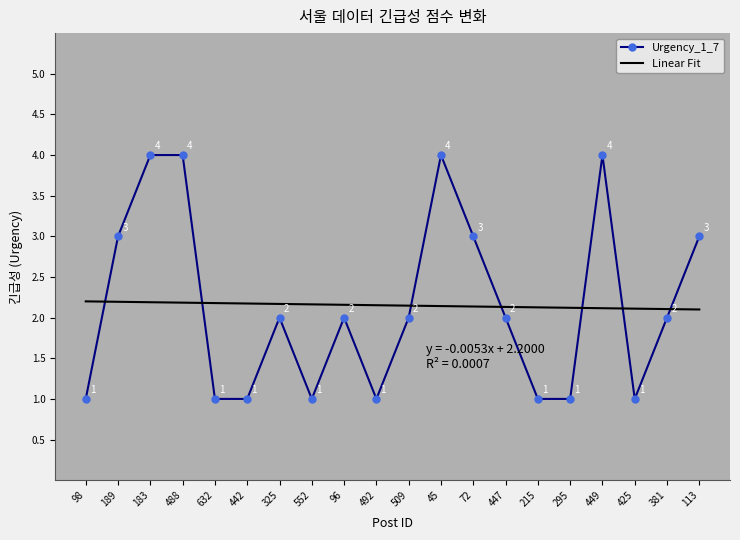

What position from the left is 492?

10